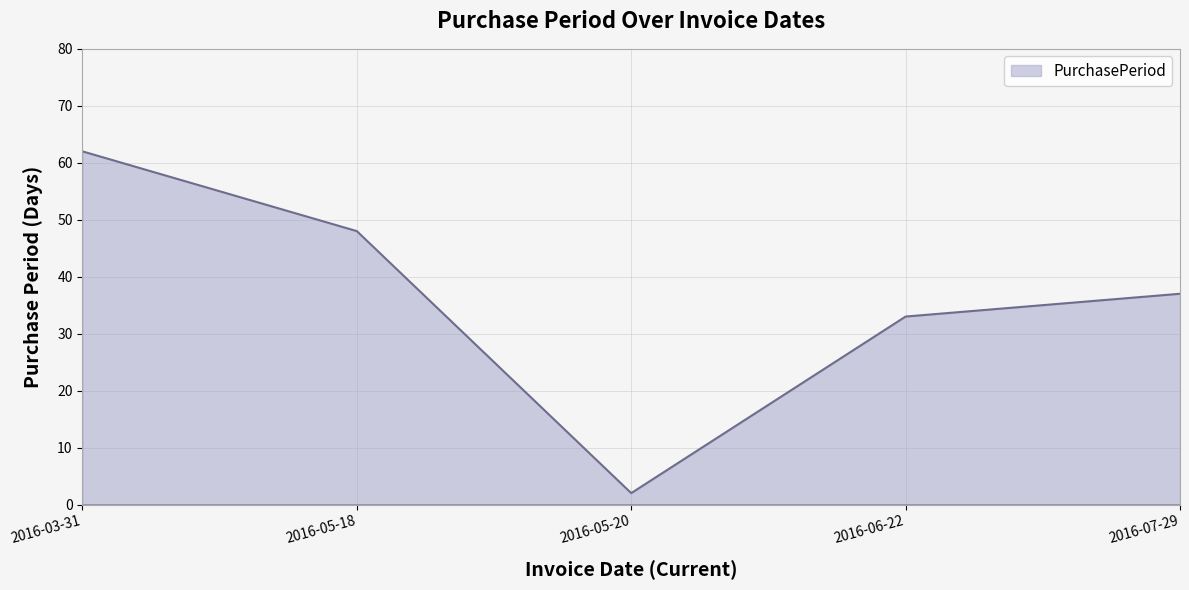

Does the chart display data point markers on the line(s)?

No